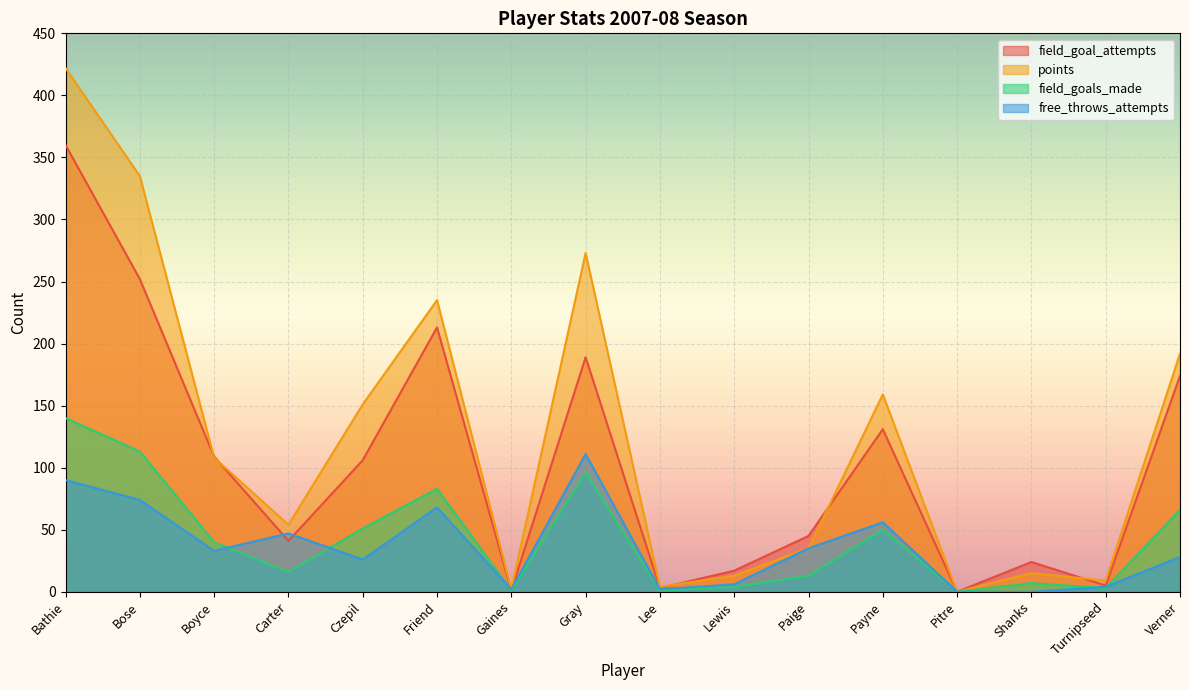

What is the difference between the maximum and minimum values in the field_goal_attempts series?

360